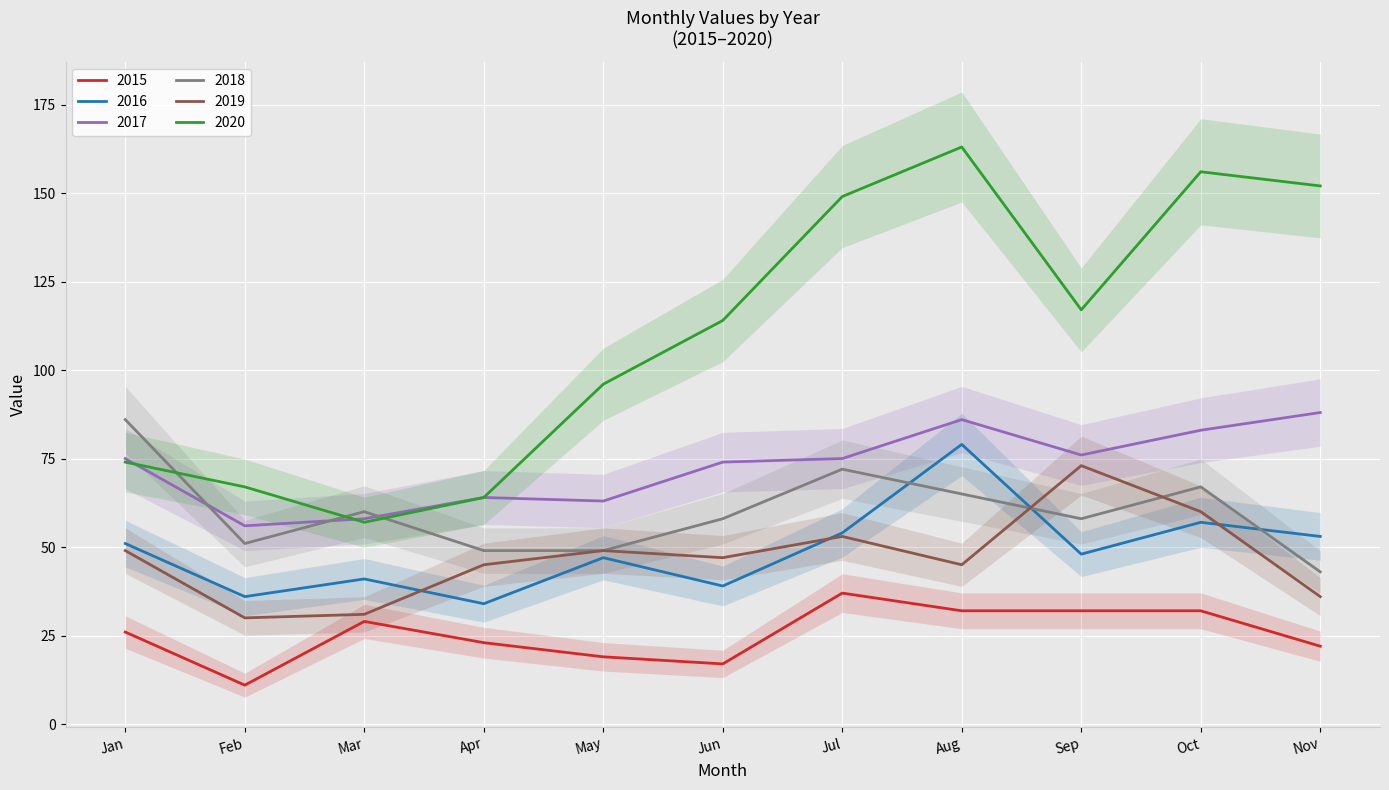

Reading left to right, transcribe all the data shown in this chart.

2015: 26	11	29	23	19	17	37	32	32	32	22
2016: 51	36	41	34	47	39	54	79	48	57	53
2017: 75	56	58	64	63	74	75	86	76	83	88
2018: 86	51	60	49	49	58	72	65	58	67	43
2019: 49	30	31	45	49	47	53	45	73	60	36
2020: 74	67	57	64	96	114	149	163	117	156	152